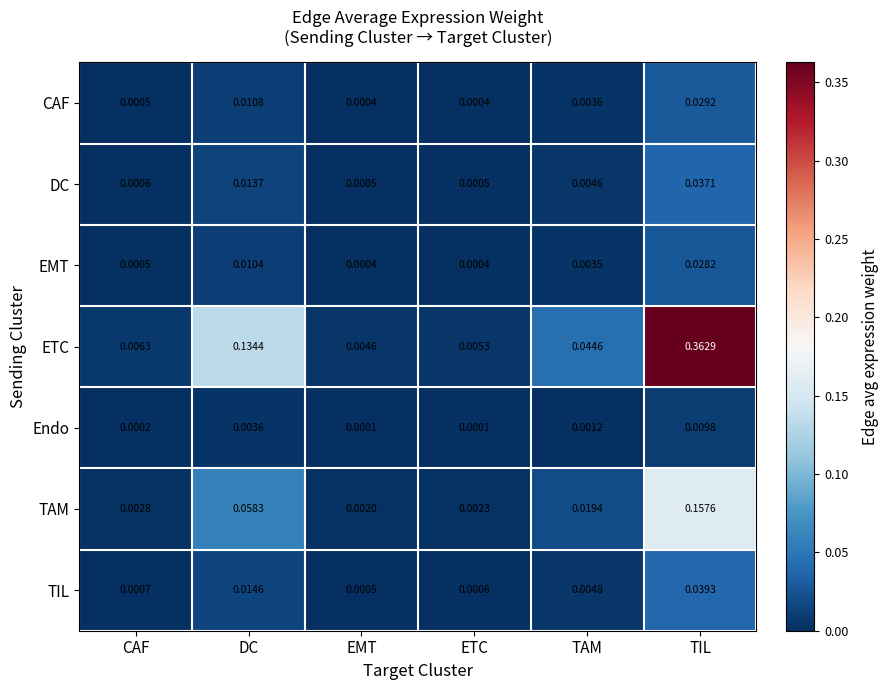

Which series has the largest range (max minus min)?

ETC